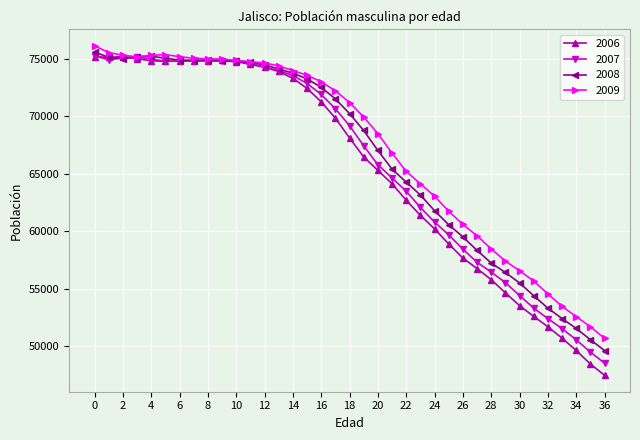

True or false: 2006 has more than 1 interior local peaks.

True